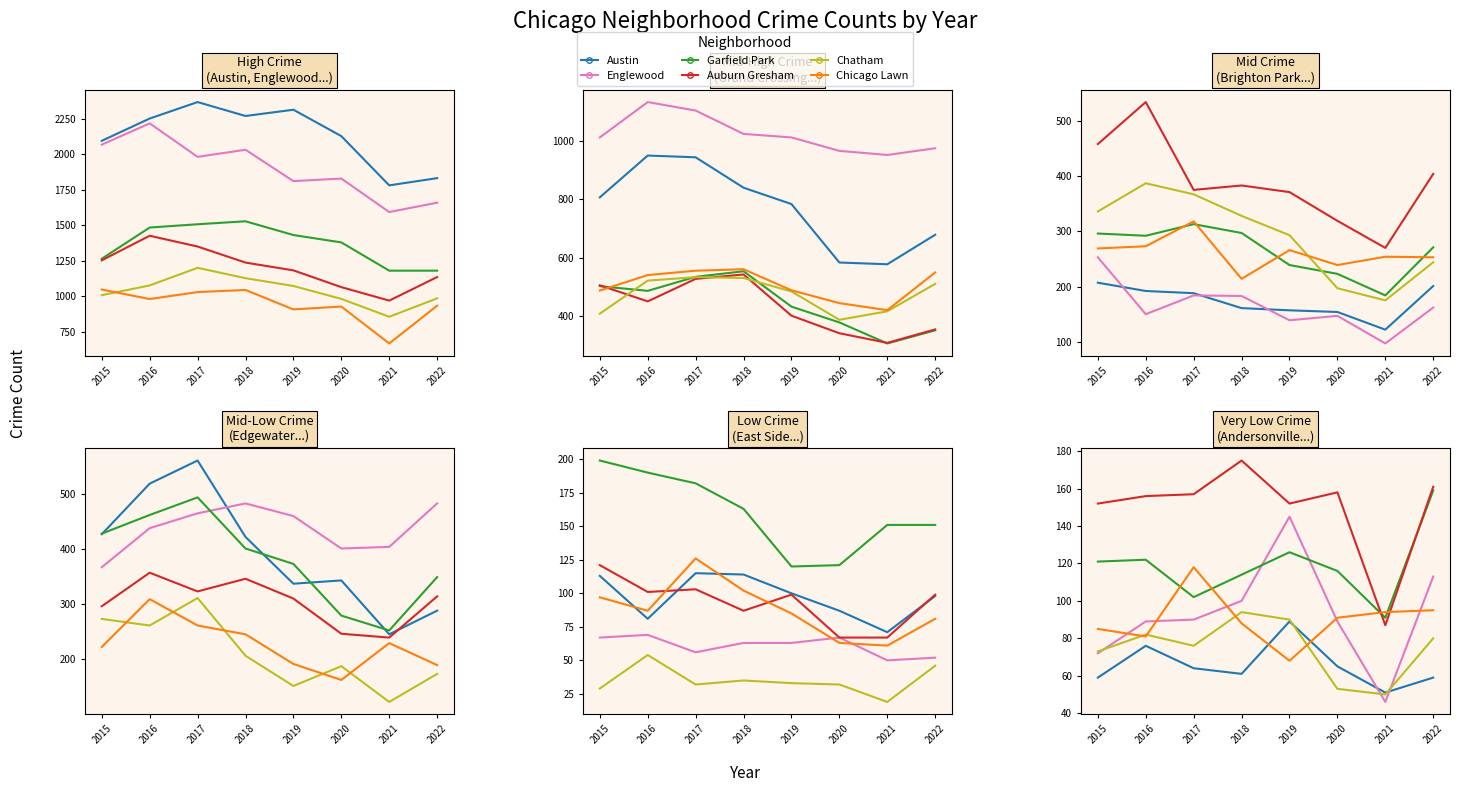

Which category has the highest value in the Chicago Lawn series?

2015